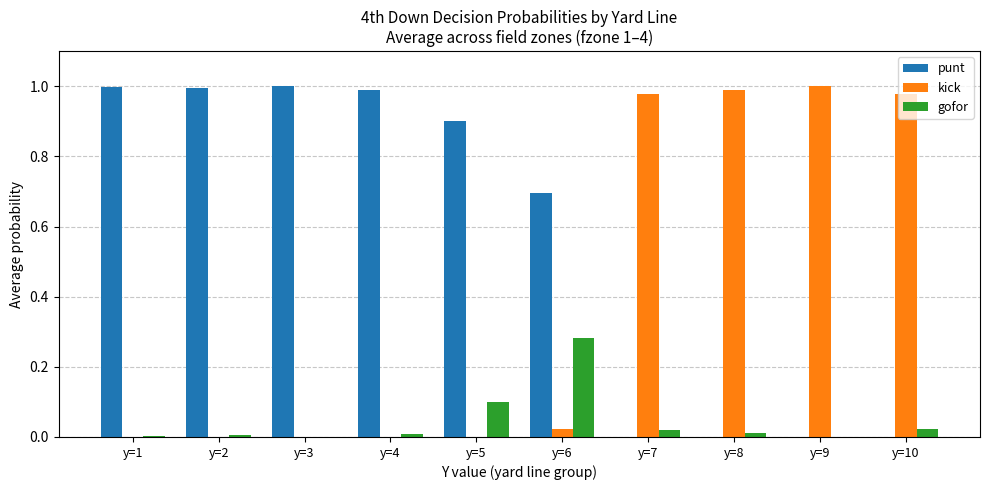

True or false: kick has a value of 0.6 at y=7.

False